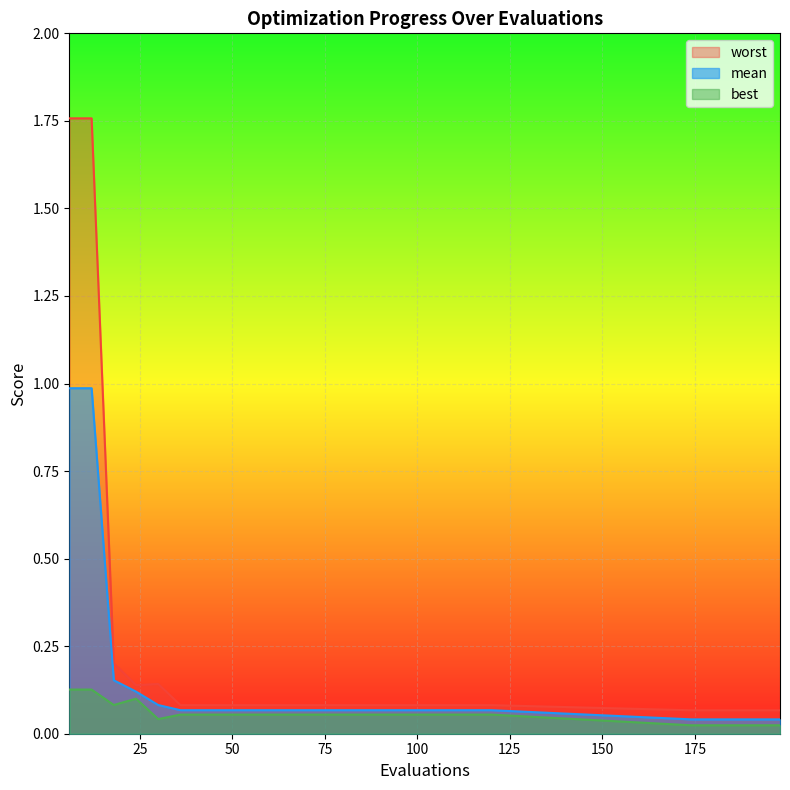

At which category does the chart reach its peak across all series?

6